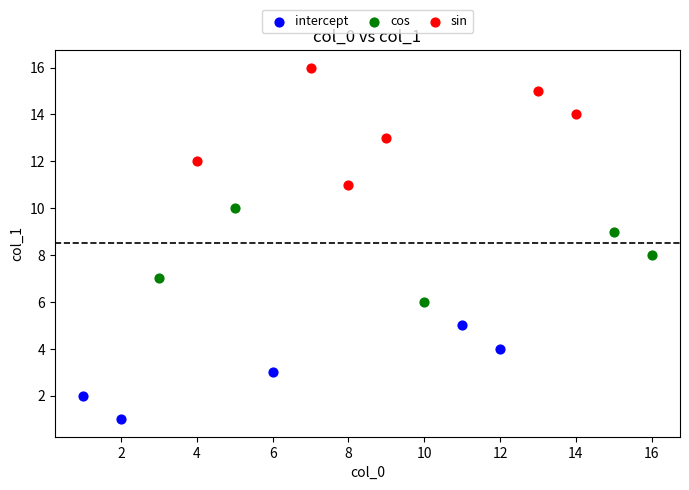

Which series has the largest Y range (max minus min)?

sin